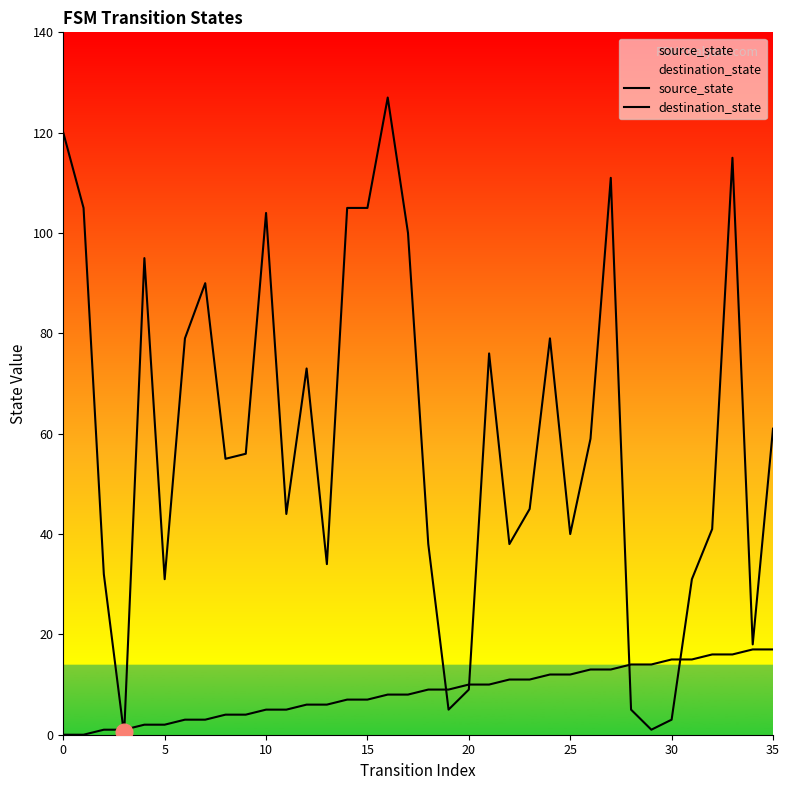

Which has a higher value, 13 or 24?

24